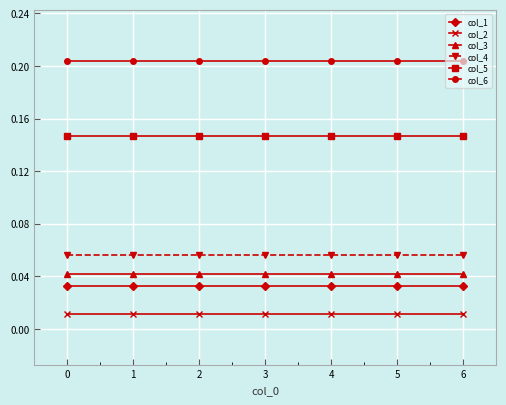

What is the sum of all col_3 values?

0.3